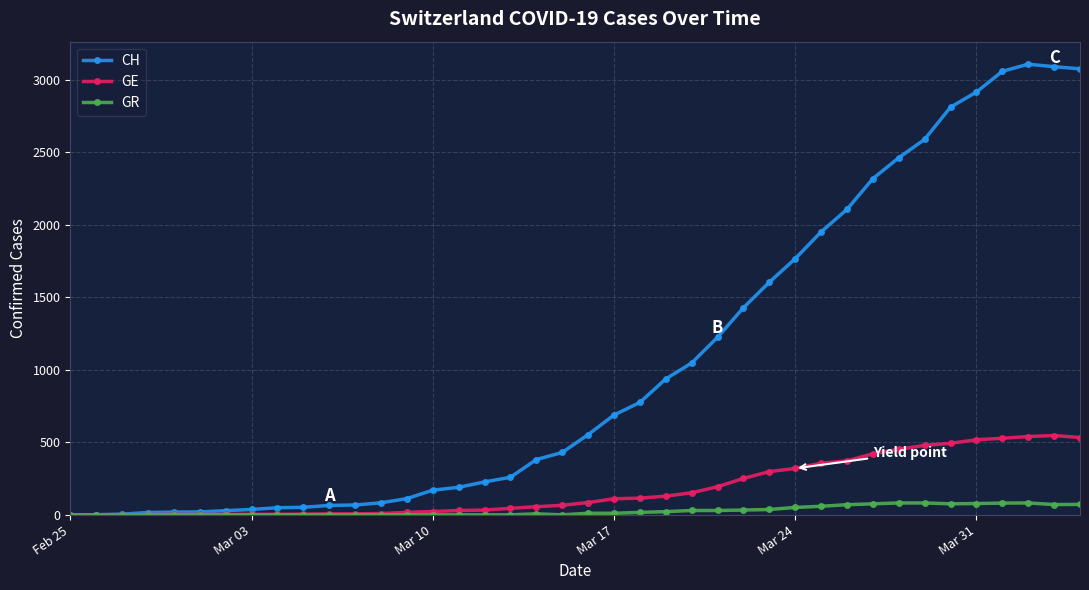

Which series has the largest range (max minus min)?

CH